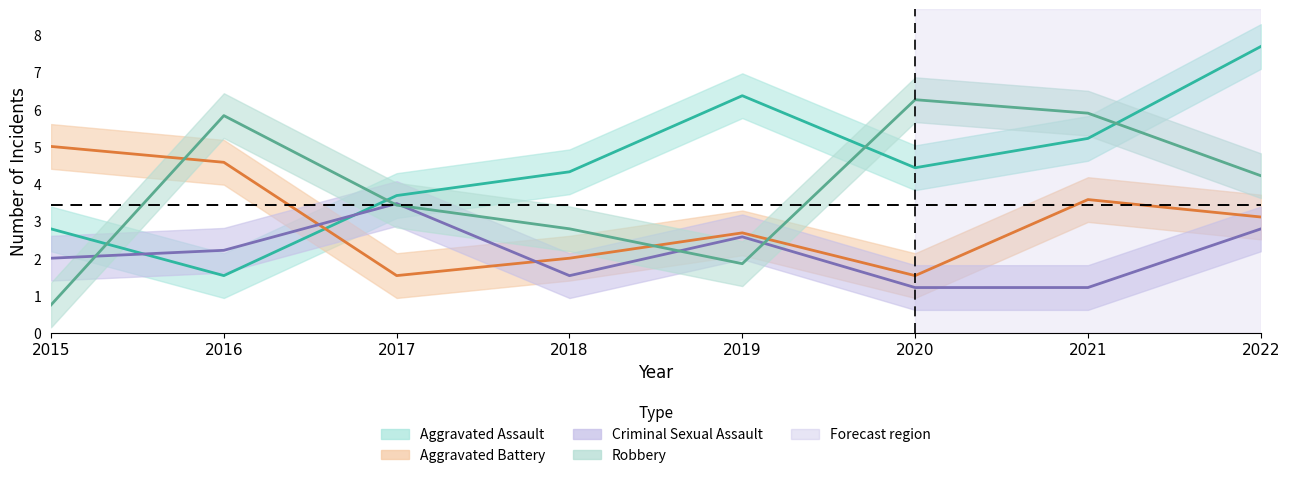

What is the value of the Aggravated Battery point at the 1st from the left?

5.0